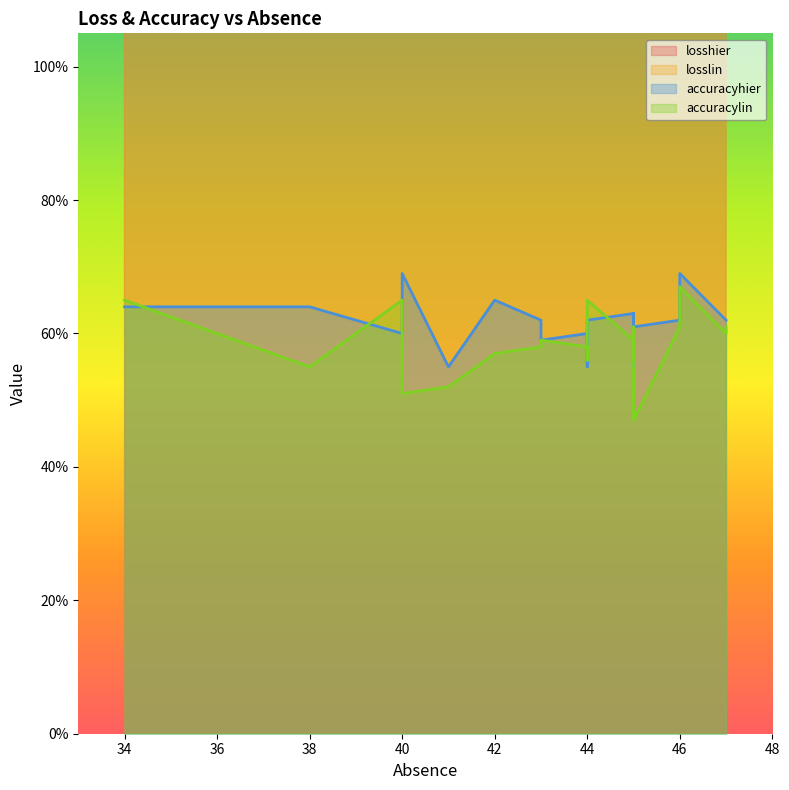

True or false: accuracylin and losshier cross at least once.

False